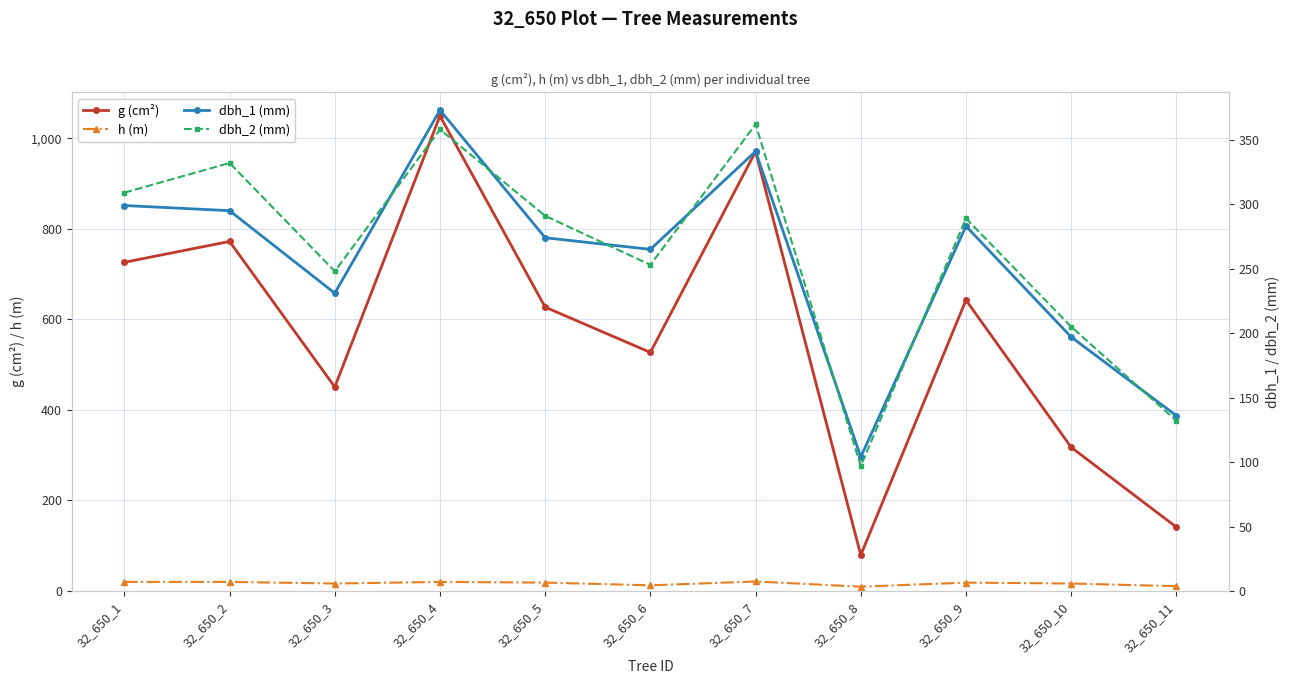

True or false: h (m) and dbh_1 (mm) cross at least once.

False